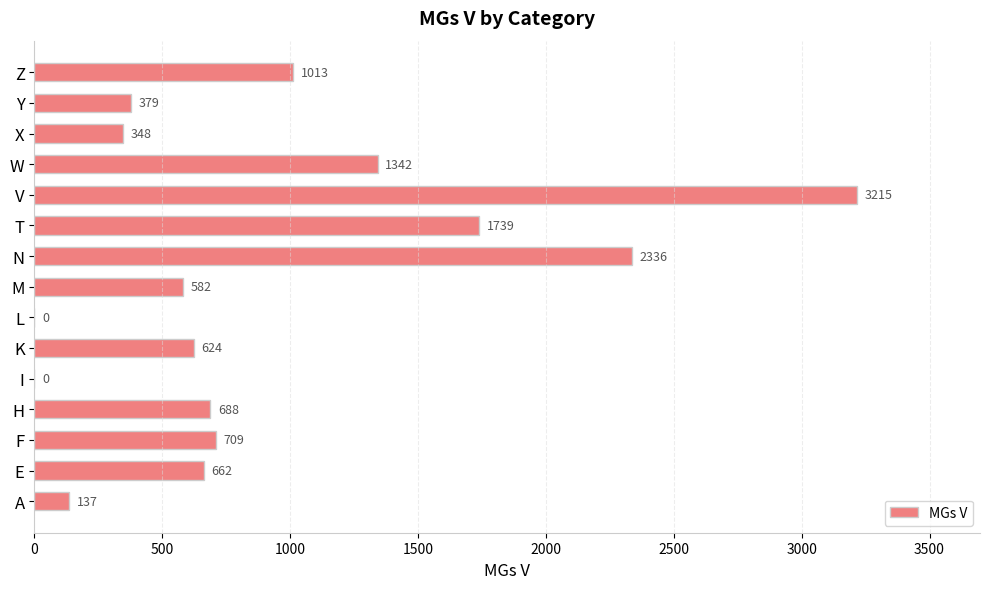

Approximately how many times larger is the value at Z compared to Y?

2.7